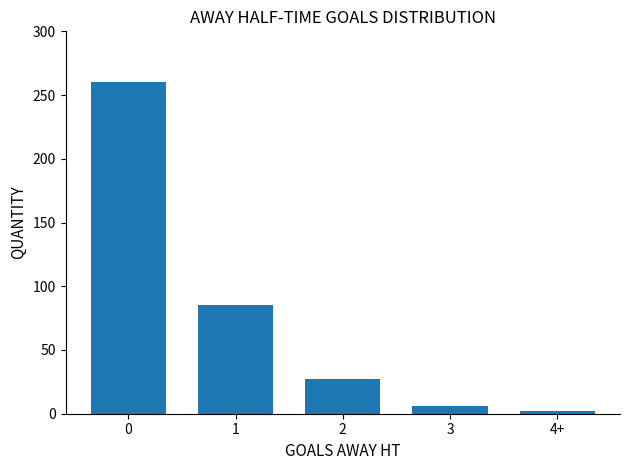

List the labels in order of value, largest first.

0, 1, 2, 3, 4+